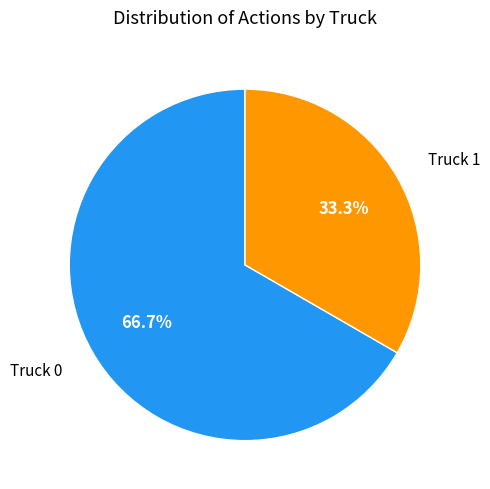

To the nearest percent, what is the average slice percentage?

50%